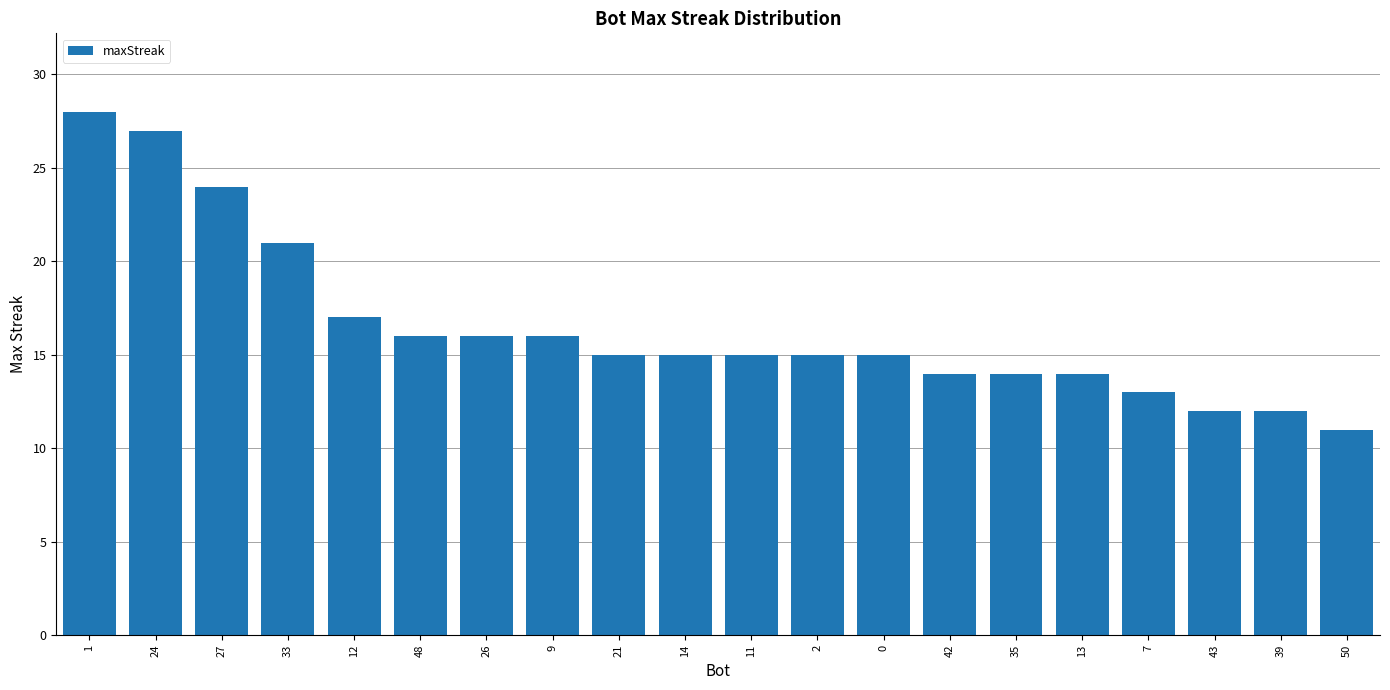

The chart shows a value of 23 at 11. True or false?

False